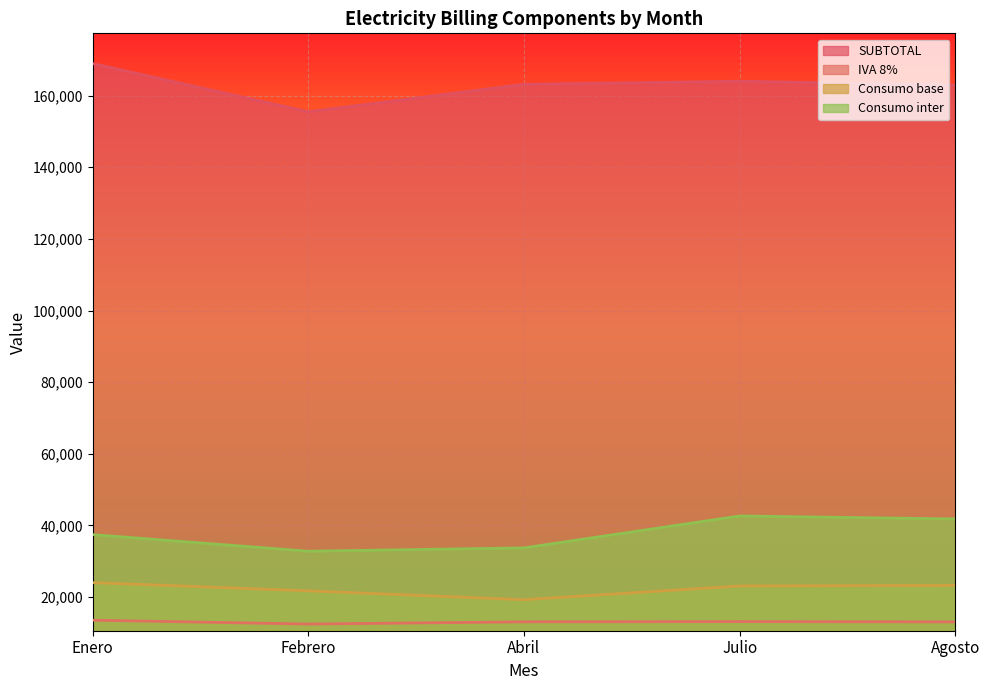

At which label does Consumo base reach its minimum?

Abril